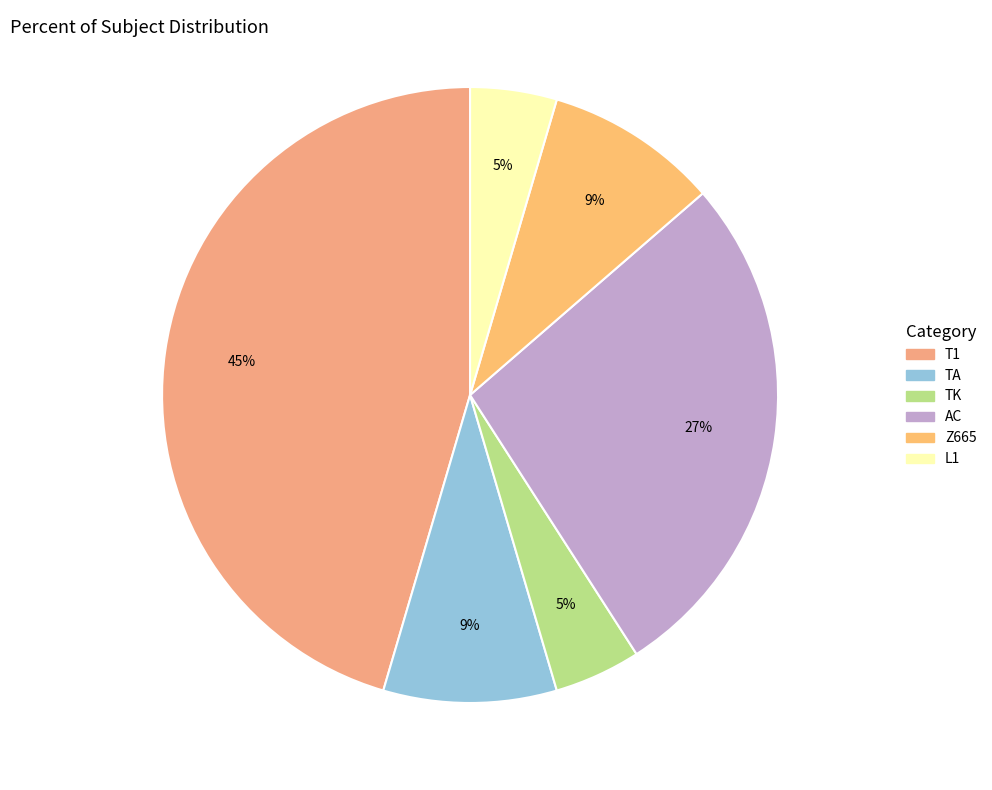

Do Z665 and TA together represent more than half of the pie?

No